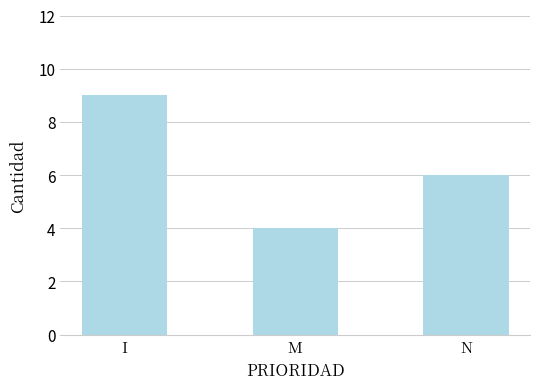

Reading right to left, what are all the values shown in this chart?

6	4	9